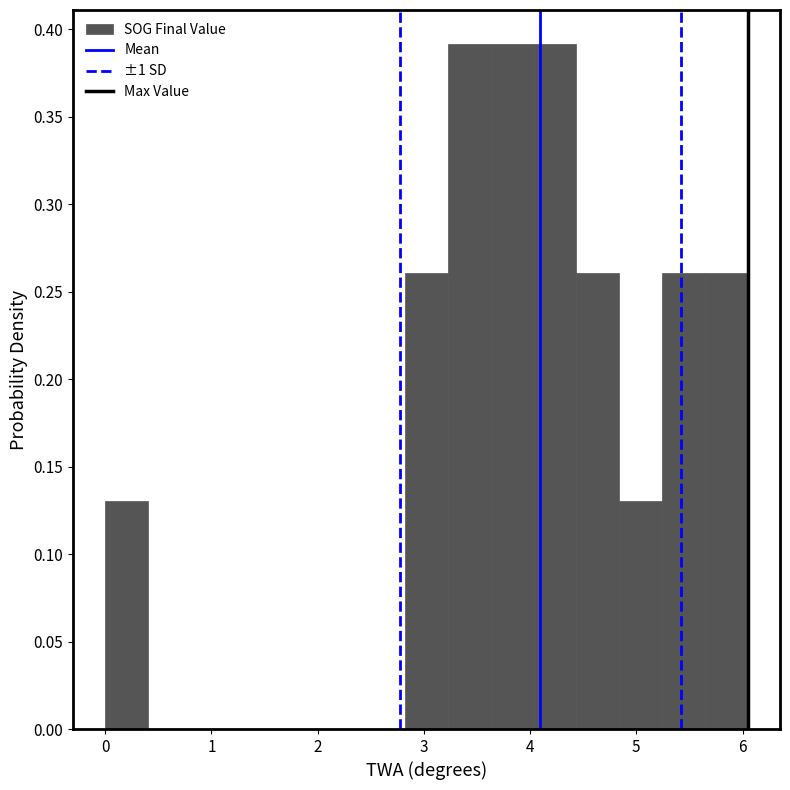

Reading left to right, transcribe this chart: for each bar, give the range it covers on the x-axis and its height. Neither the bar edges nor the heights are printed on the chart, so give them approximately, as read against the axes.

0.0 to 0.4: 0.13
0.4 to 0.8: 0
0.8 to 1.2: 0
1.2 to 1.6: 0
1.6 to 2.0: 0
2.0 to 2.4: 0
2.4 to 2.8: 0
2.8 to 3.2: 0.26
3.2 to 3.6: 0.39
3.6 to 4.0: 0.39
4.0 to 4.4: 0.39
4.4 to 4.8: 0.26
4.8 to 5.2: 0.13
5.2 to 5.6: 0.26
5.6 to 6.1: 0.26